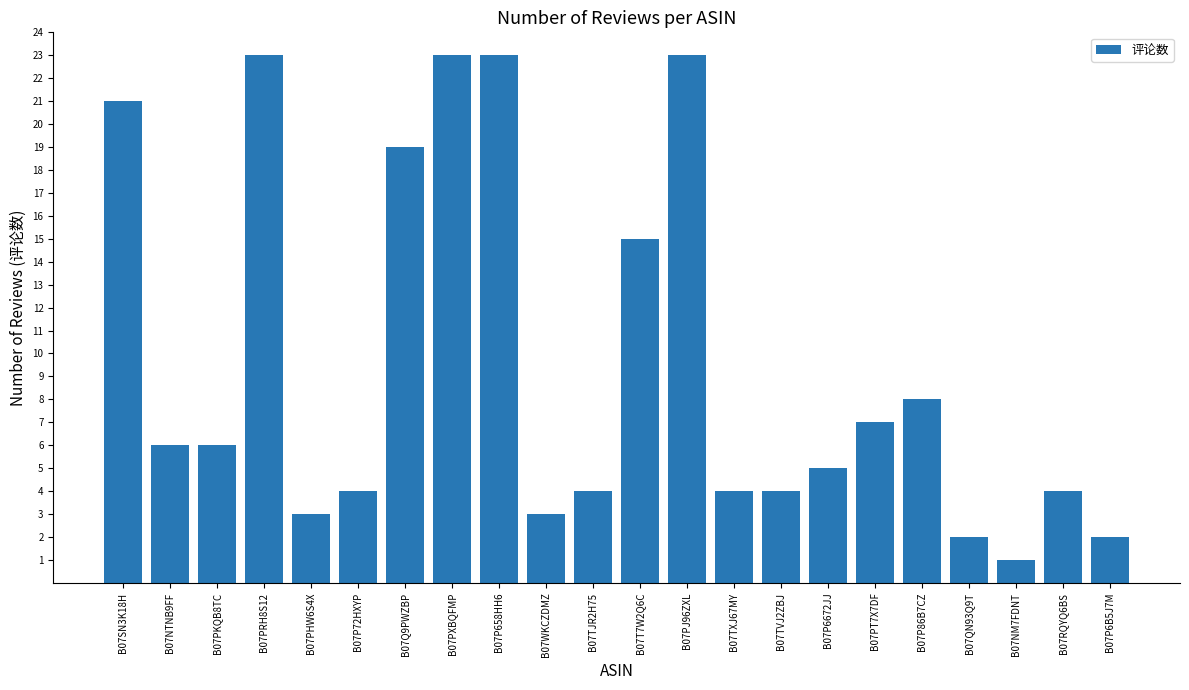

The chart shows a value of 15 at B07T7W2Q6C. True or false?

True